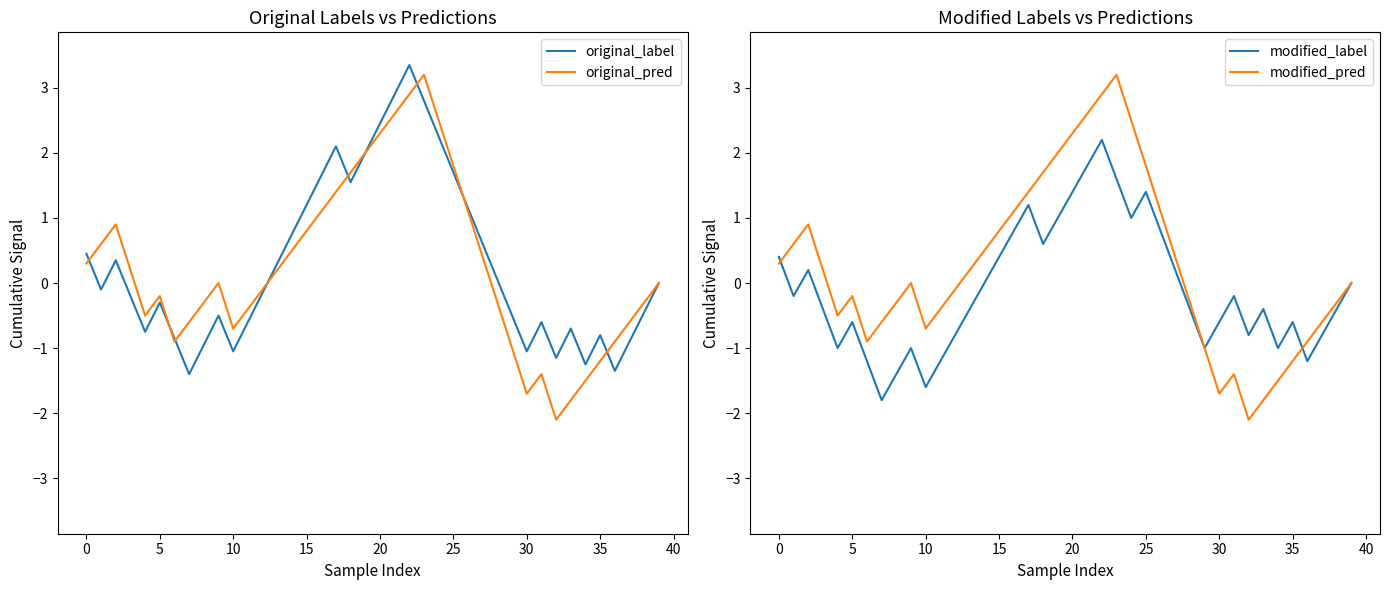

Reading left to right, transcribe all the data shown in this chart.

original_label: 0.4	-0.1	0.3	-0.2	-0.8	-0.3	-0.9	-1.4	-1.0	-0.5	-1.1	-0.6	-0.2	0.3	0.7	1.2	1.6	2.1	1.5	2.0	2.4	2.9	3.3	2.8	2.2	1.7	1.1	0.6	0.0	-0.5	-1.1	-0.6	-1.2	-0.7	-1.3	-0.8	-1.4	-0.9	-0.5	-0.0
original_pred: 0.3	0.6	0.9	0.2	-0.5	-0.2	-0.9	-0.6	-0.3	0.0	-0.7	-0.4	-0.1	0.2	0.5	0.8	1.1	1.4	1.7	2.0	2.3	2.6	2.9	3.2	2.5	1.8	1.1	0.4	-0.3	-1.0	-1.7	-1.4	-2.1	-1.8	-1.5	-1.2	-0.9	-0.6	-0.3	0.0
modified_label: 0.4	-0.2	0.2	-0.4	-1.0	-0.6	-1.2	-1.8	-1.4	-1.0	-1.6	-1.2	-0.8	-0.4	0.0	0.4	0.8	1.2	0.6	1.0	1.4	1.8	2.2	1.6	1.0	1.4	0.8	0.2	-0.4	-1.0	-0.6	-0.2	-0.8	-0.4	-1.0	-0.6	-1.2	-0.8	-0.4	0.0
modified_pred: 0.3	0.6	0.9	0.2	-0.5	-0.2	-0.9	-0.6	-0.3	0.0	-0.7	-0.4	-0.1	0.2	0.5	0.8	1.1	1.4	1.7	2.0	2.3	2.6	2.9	3.2	2.5	1.8	1.1	0.4	-0.3	-1.0	-1.7	-1.4	-2.1	-1.8	-1.5	-1.2	-0.9	-0.6	-0.3	0.0